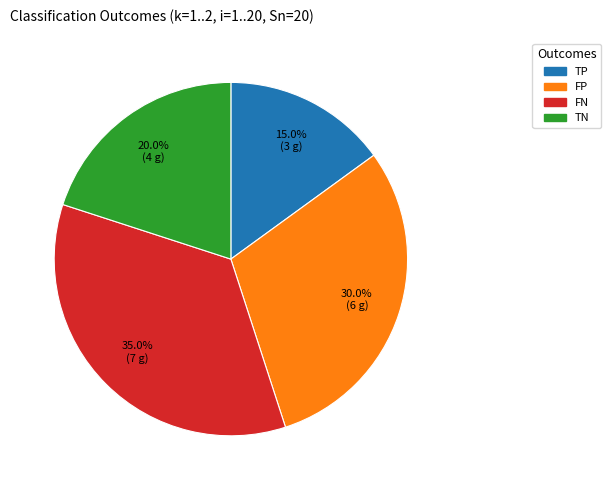

Which category has the biggest portion of the pie?

FN